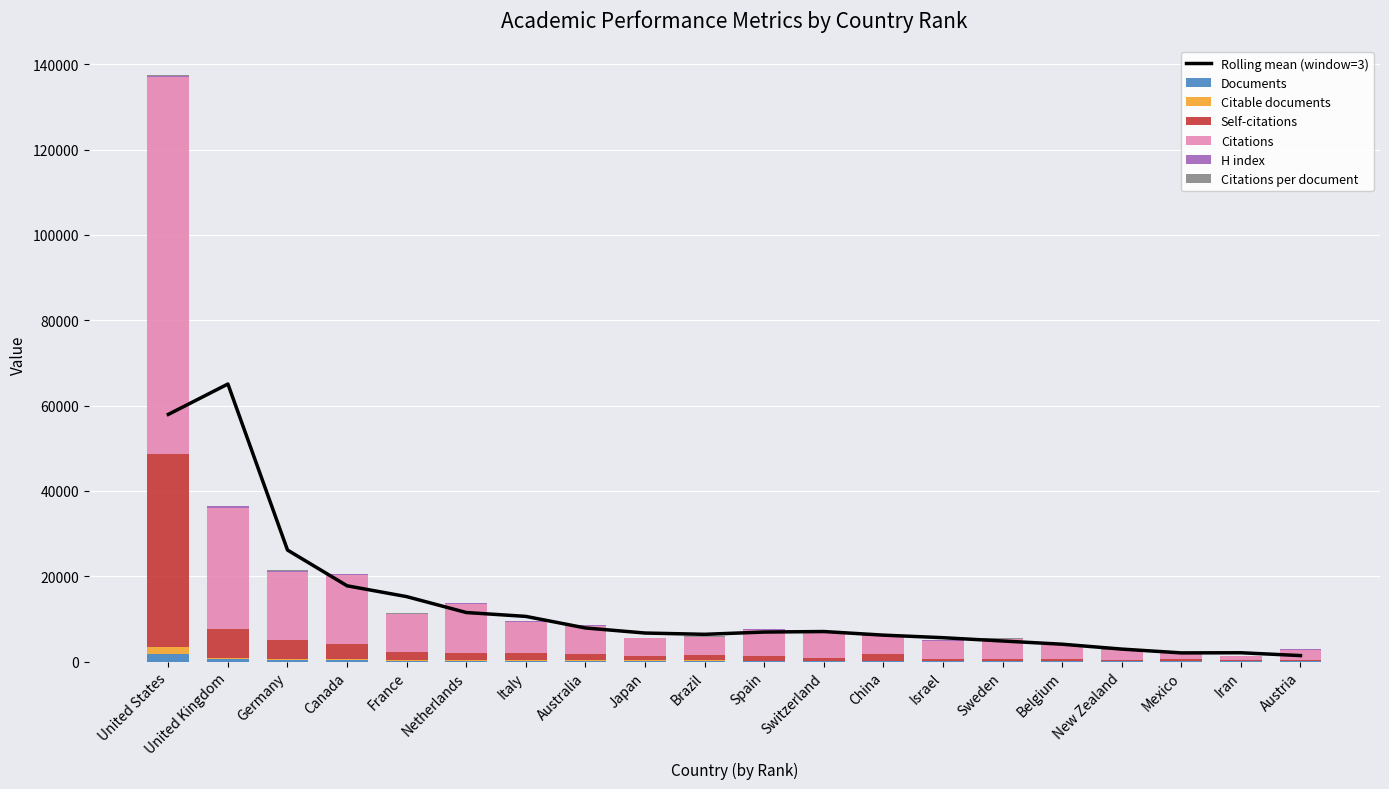

What value does the Self-citations series have at Iran?

334